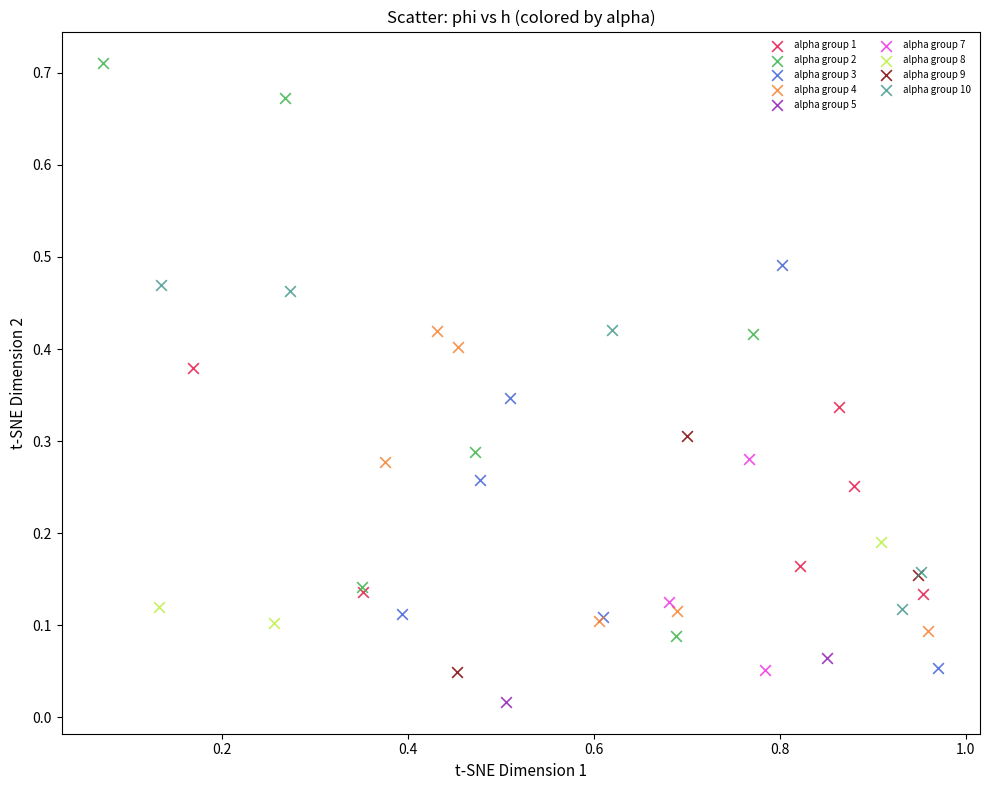

Which series reaches the minimum Y coordinate?

alpha group 5